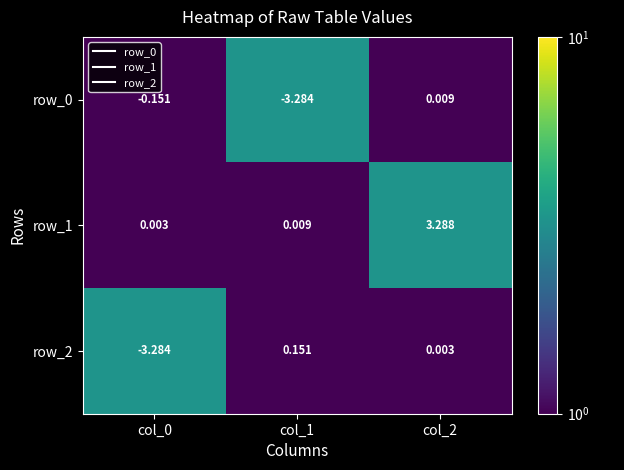

Is it true that row_1 equals 3.3 at col_2?

True